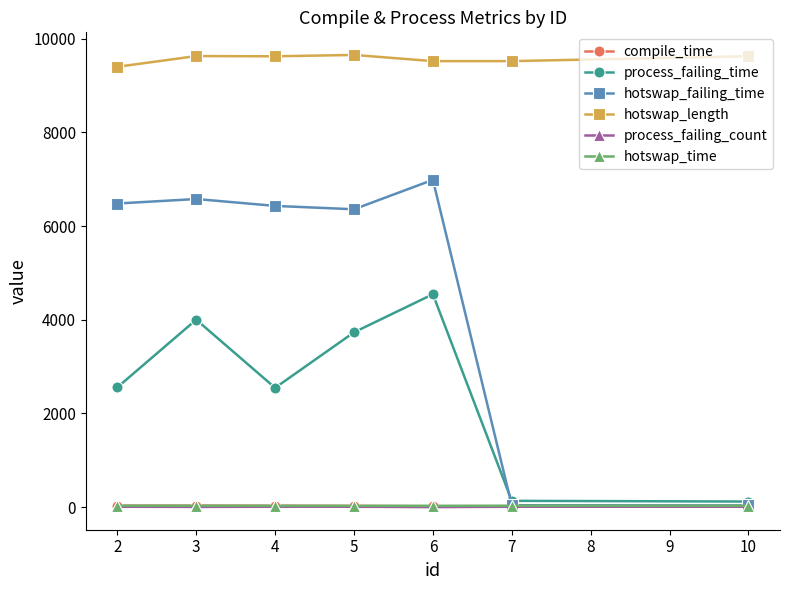

True or false: compile_time has more than 0 interior local peaks.

True